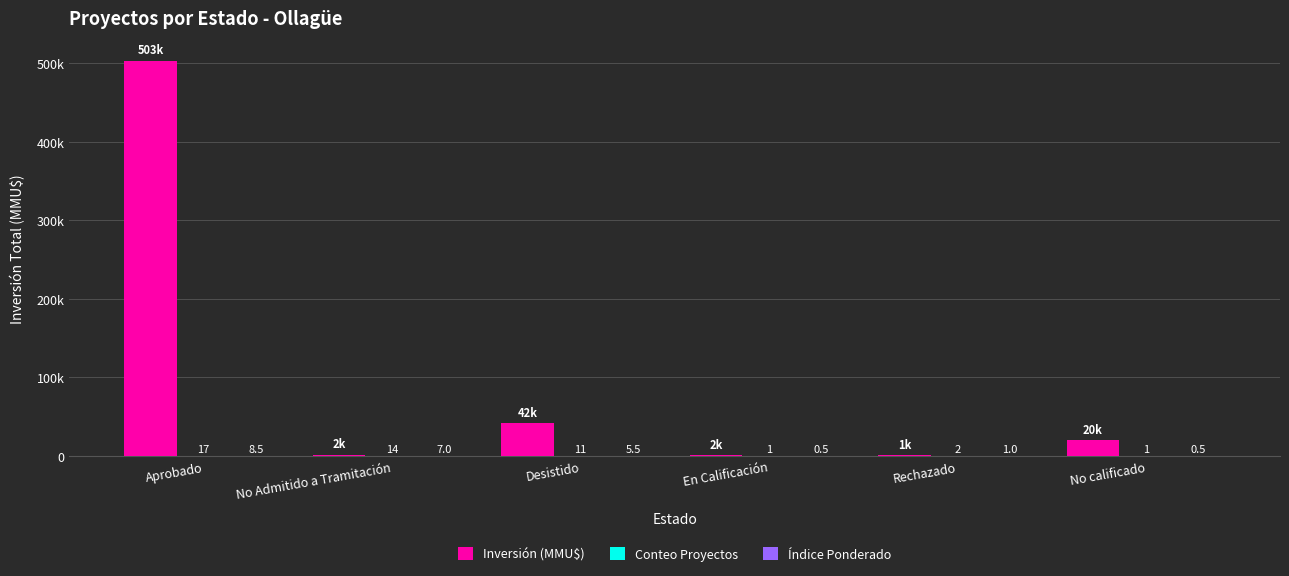

What position from the left is No Admitido a Tramitación?

2